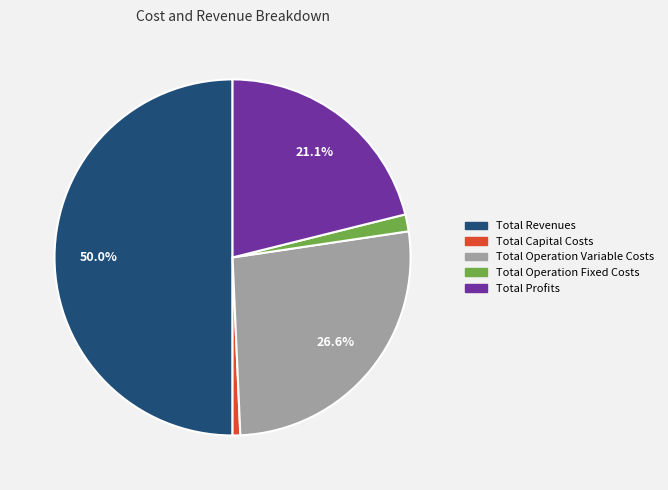

How many segments does this pie chart have?

5